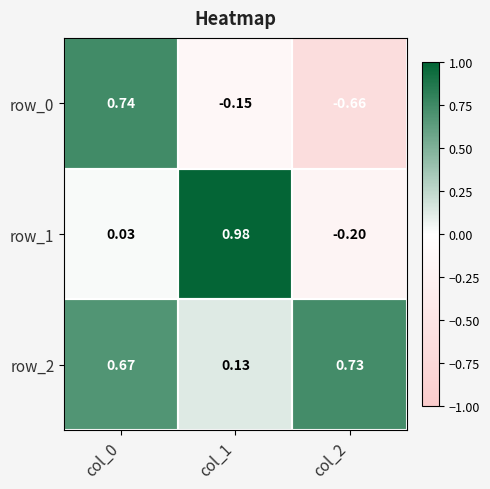

Where is row_2 nearest to the value 0?

col_1